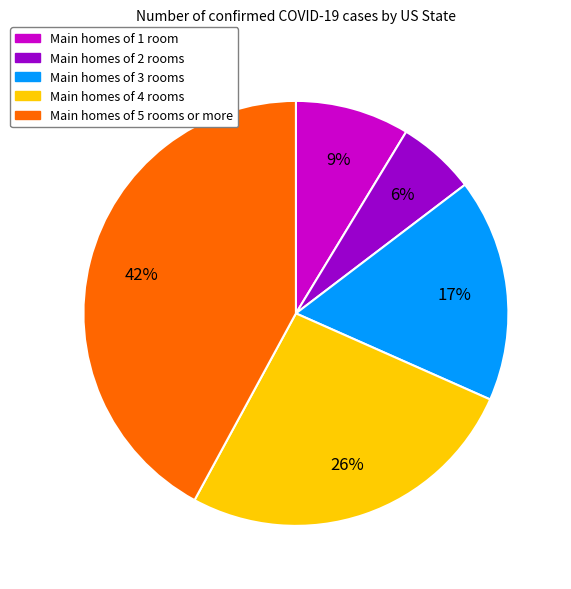

To the nearest percent, what is the average slice percentage?

20%